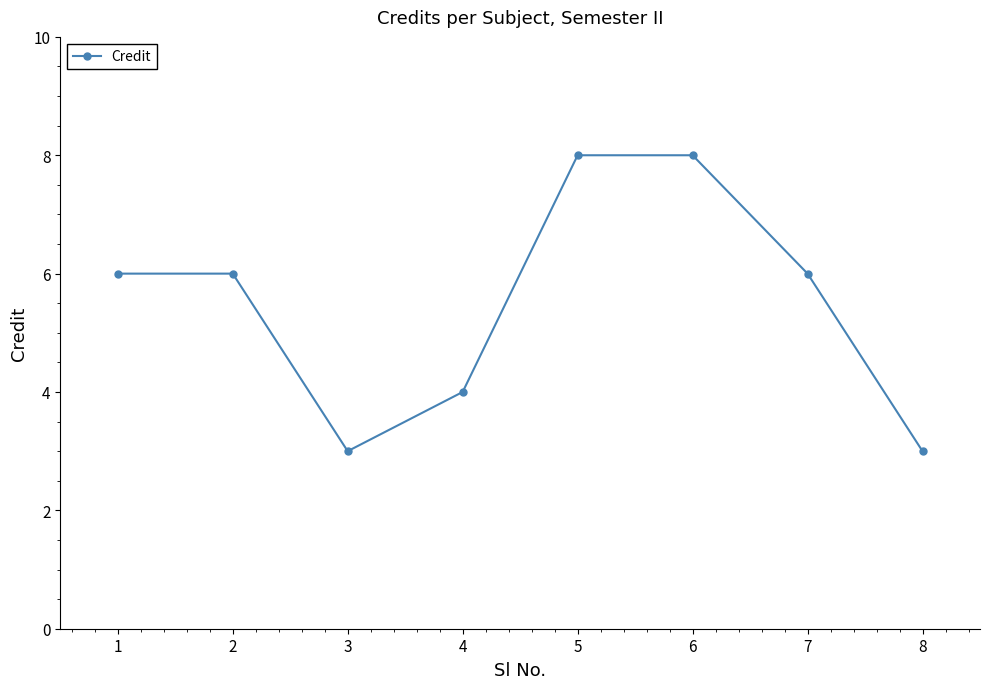

Between 3 and 6, which is larger?

6